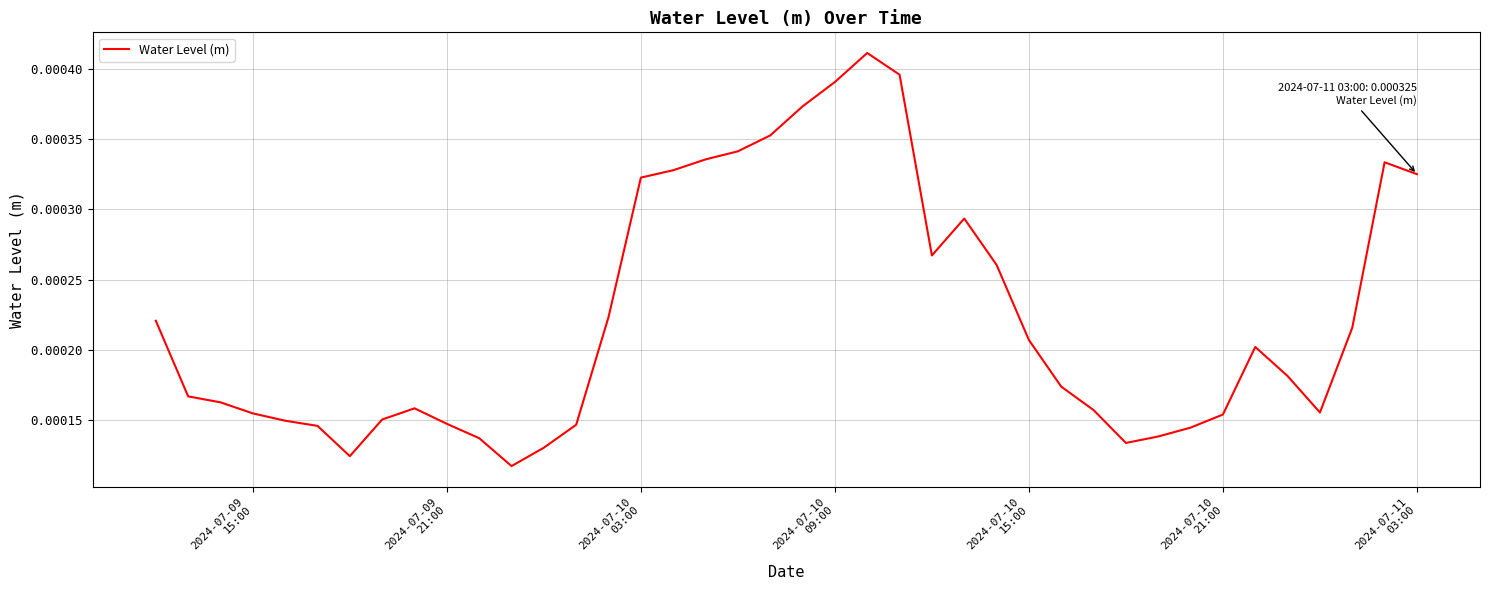

Does the chart display data point markers on the line(s)?

No